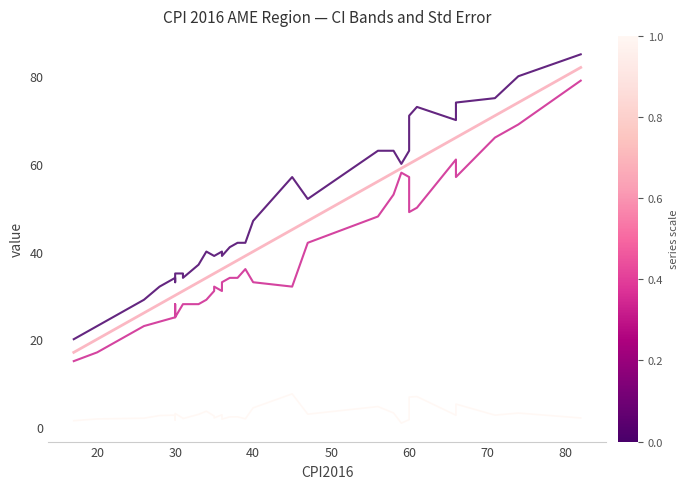

How many lines are shown in the chart?

4